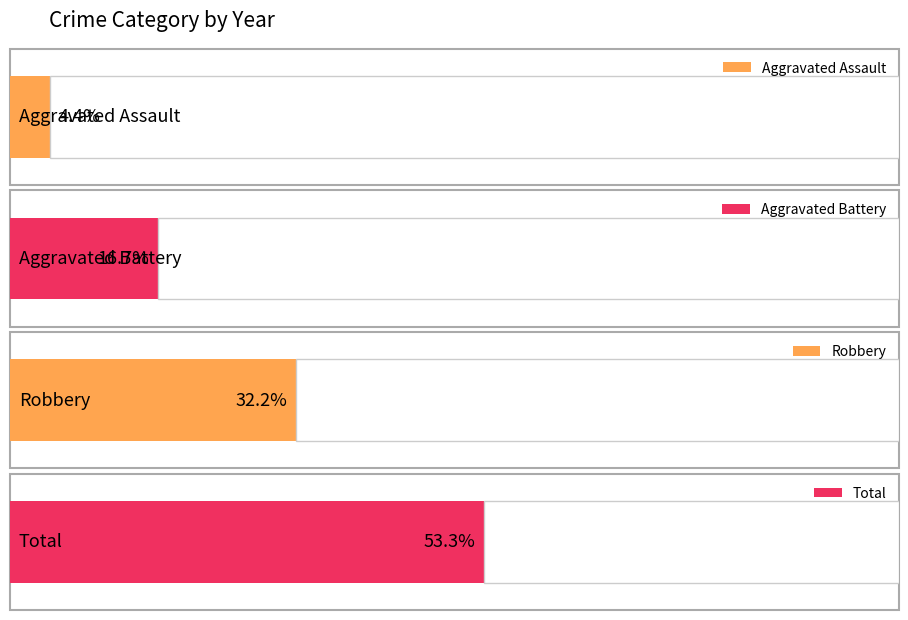

At 2019, list the series in order from smallest to largest.

Aggravated Assault, Aggravated Battery, Robbery, Total